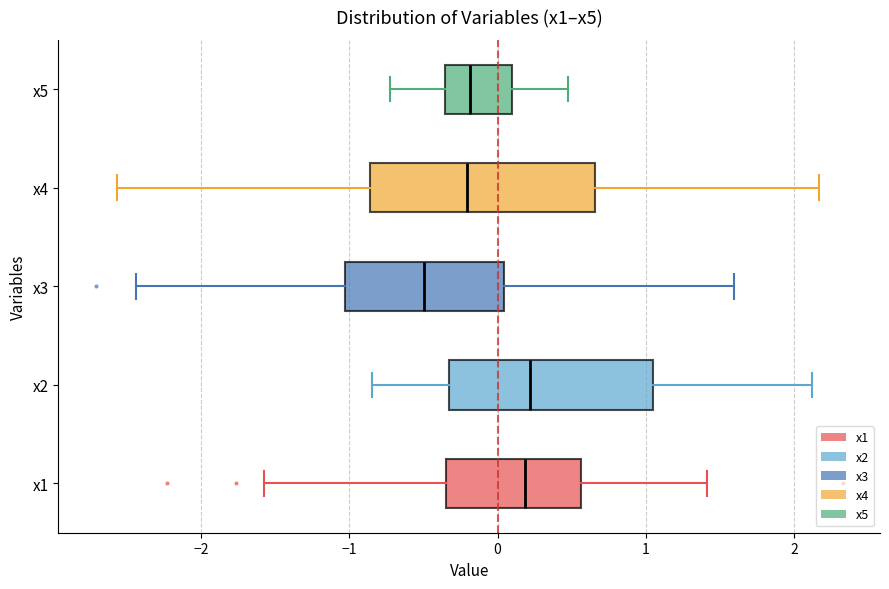

Which box's median line is the furthest to the left?

x3